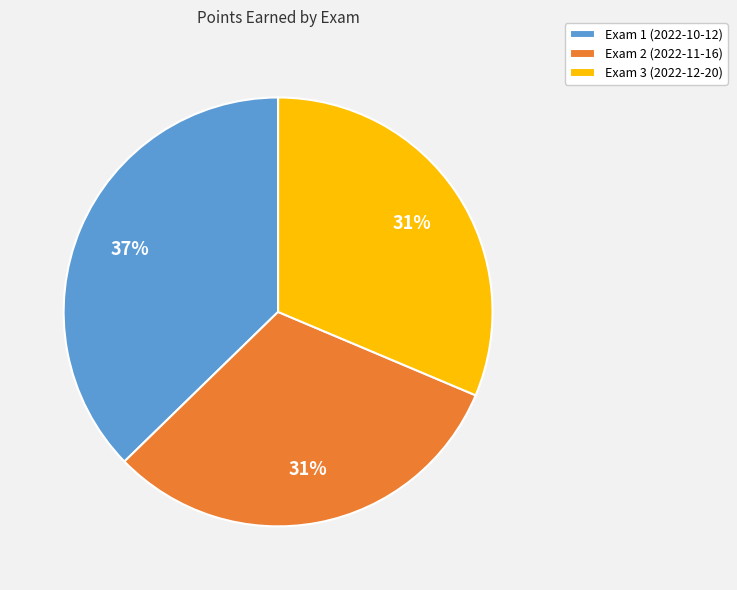

Between Exam 1 (2022-10-12) and Exam 3 (2022-12-20), which is larger?

Exam 1 (2022-10-12)